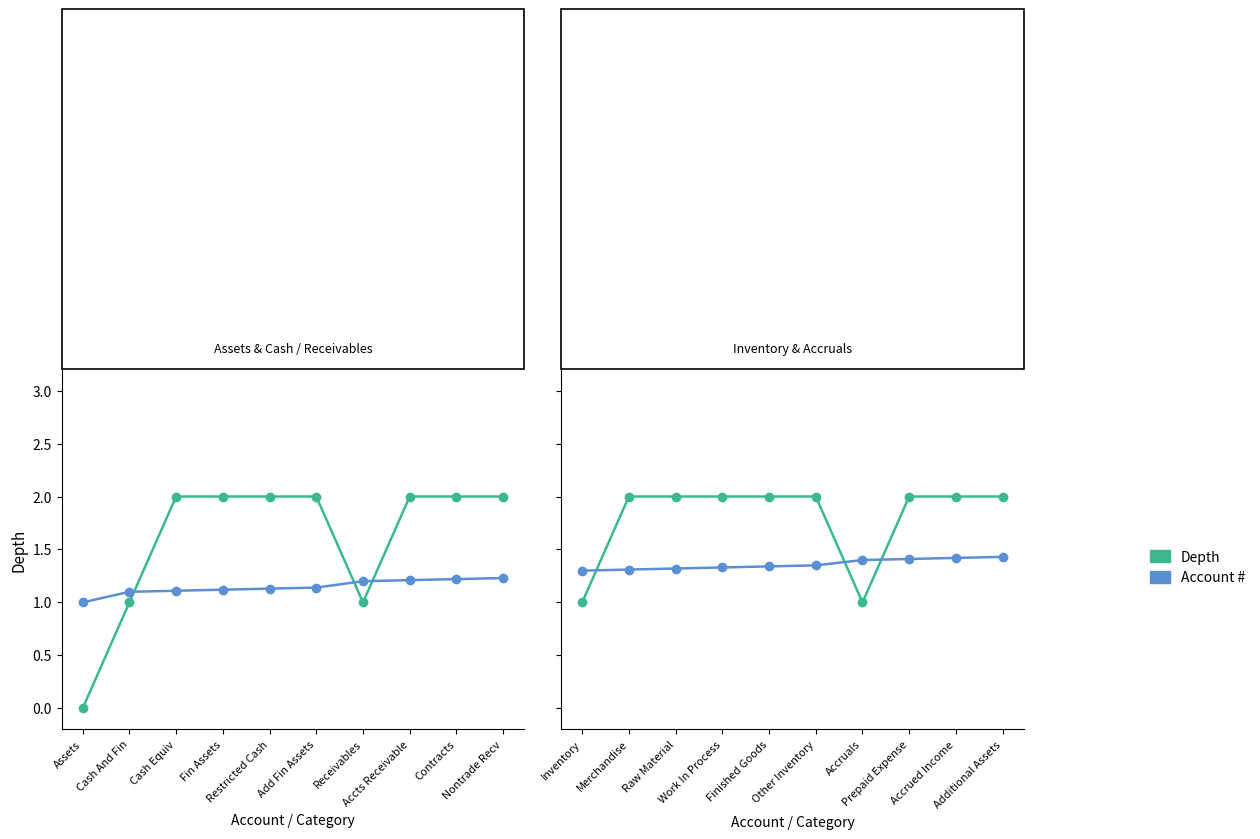

Which series changed the most between Work In Process and Finished Goods?

Account #